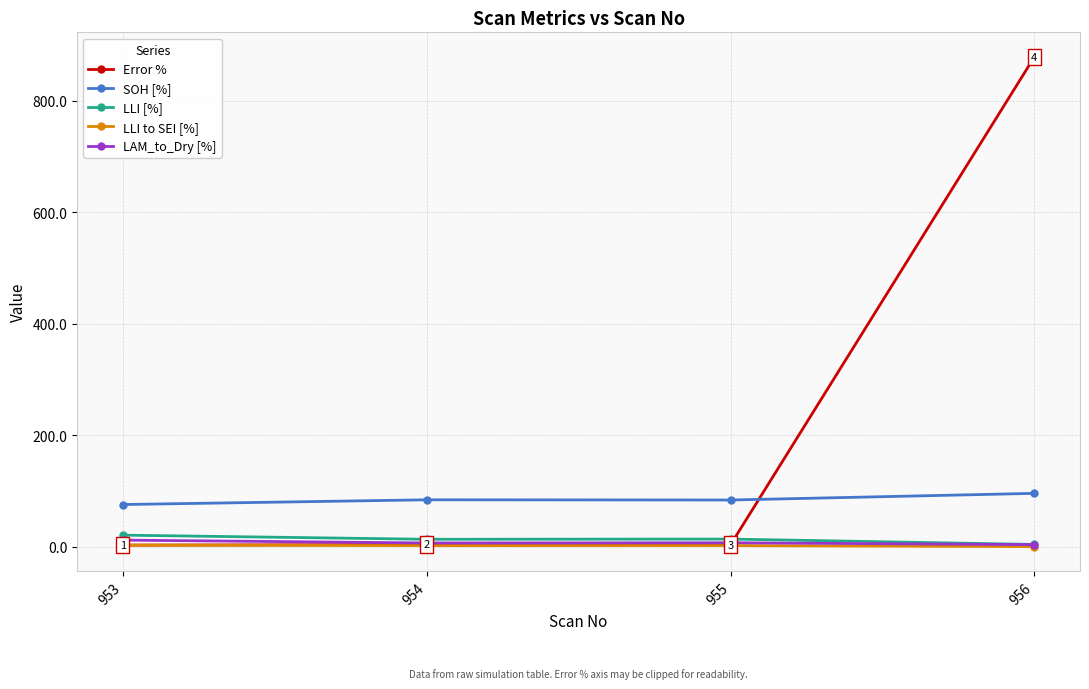

What is the total value across all series at 956?

982.2